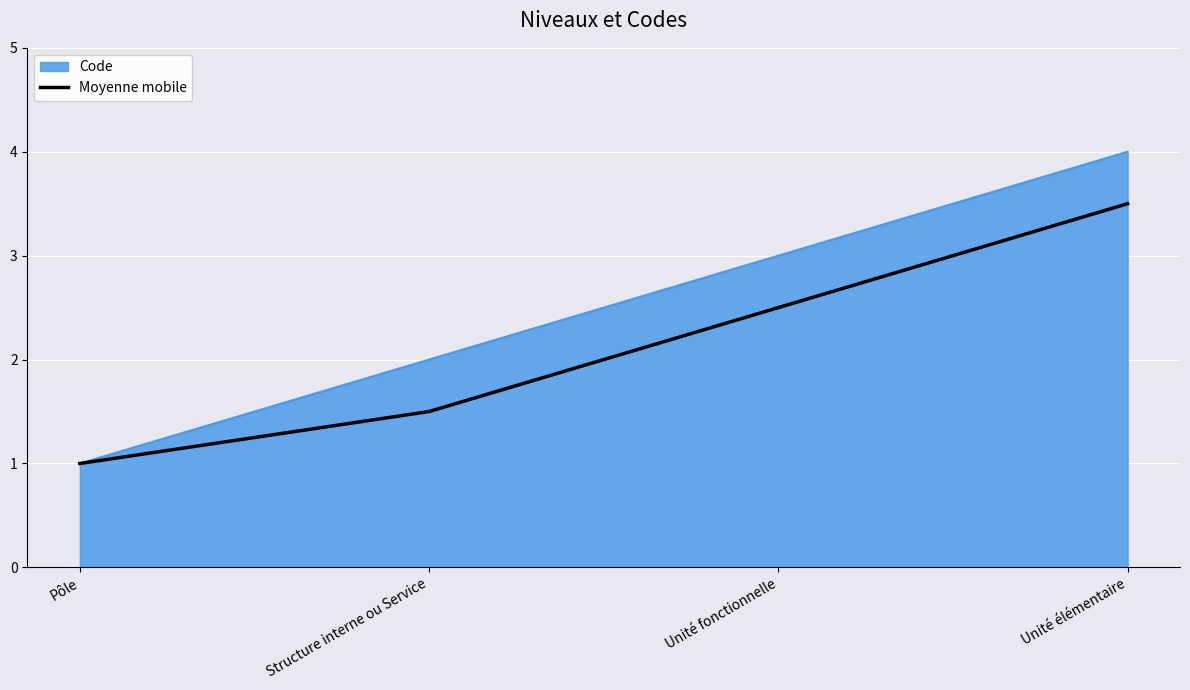

Which label corresponds to the smallest value in the chart?

Pôle